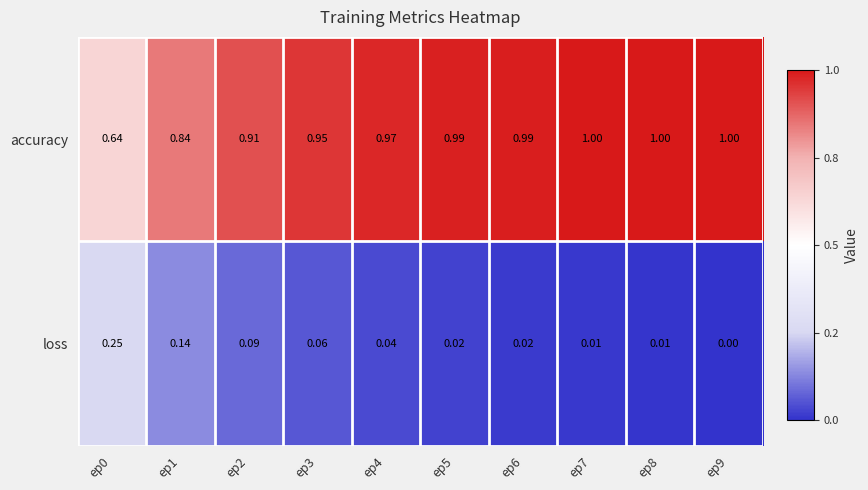

Is the value of accuracy at ep5 greater than the value of loss at ep1?

Yes